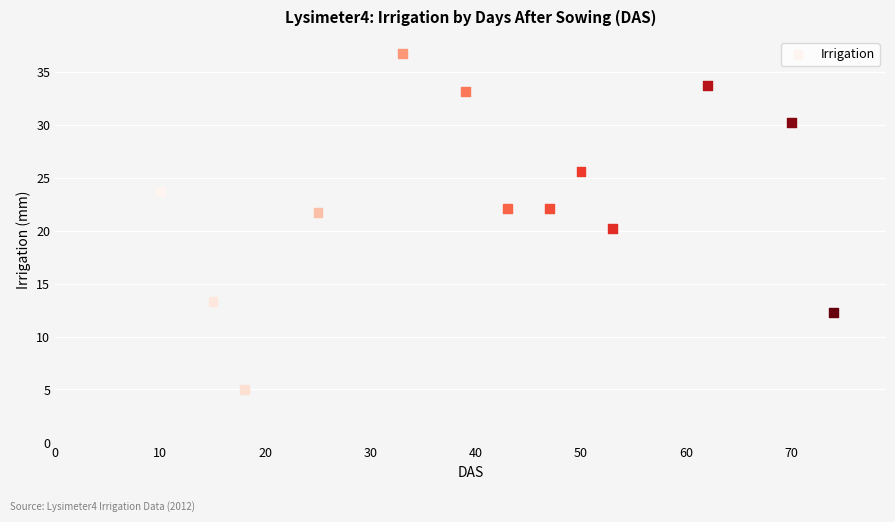

What is the range of Y values (max minus min)?

31.7